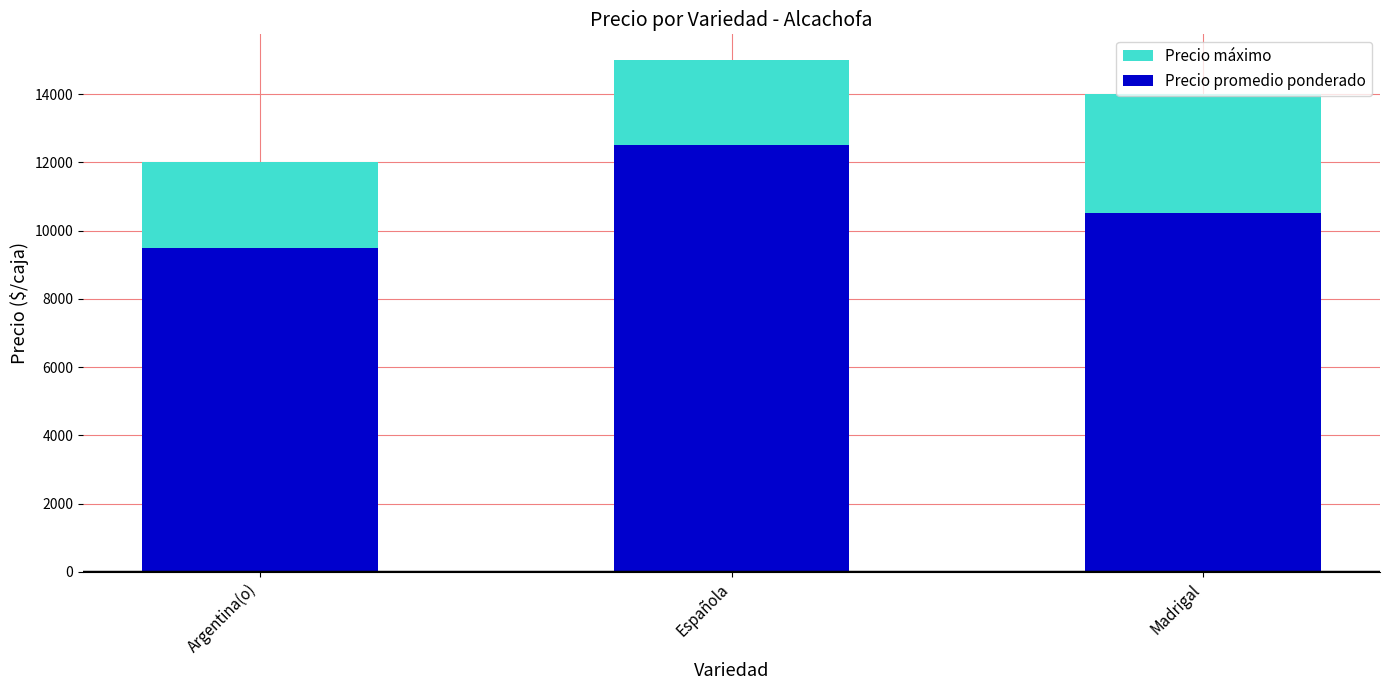

At which category does the chart reach its minimum across all series?

Argentina(o)